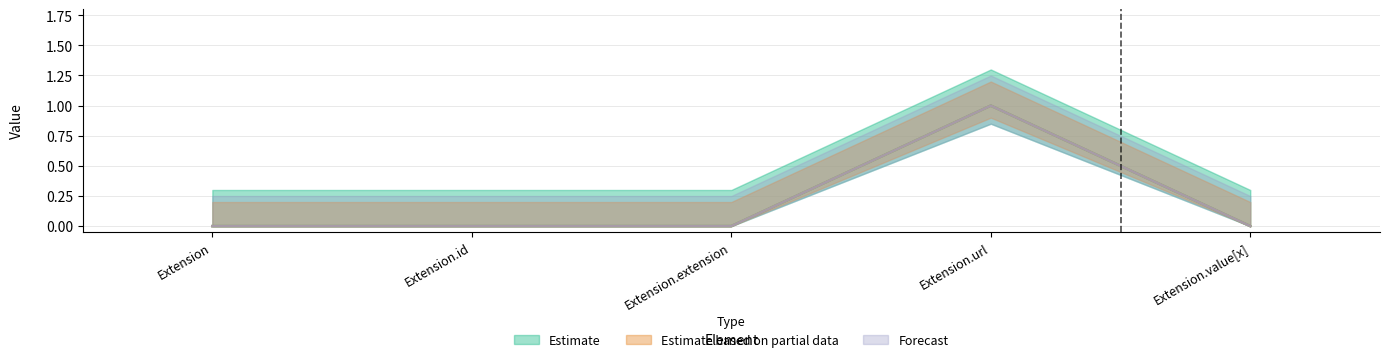

What is the highest value of the Base Min series?

1